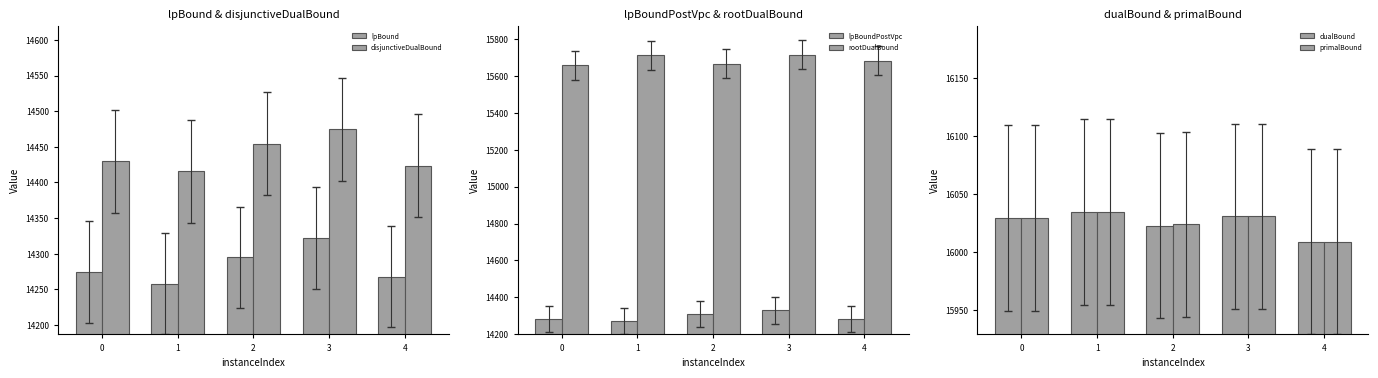

What is the sum of the disjunctiveDualBound values at 1 and 0?

28845.5